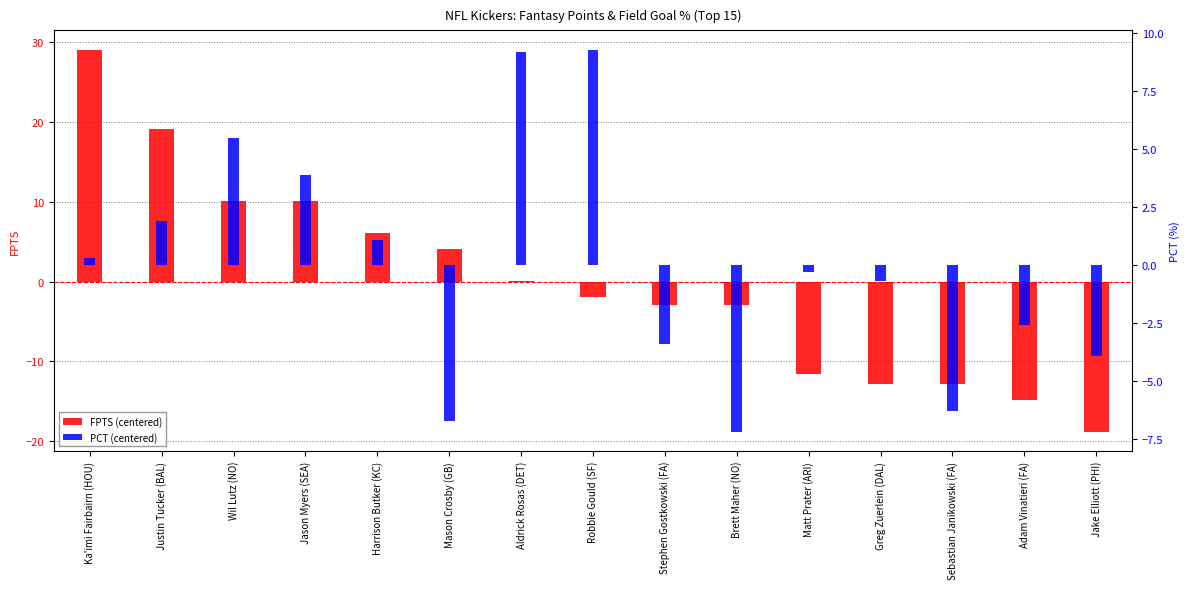

Where does the FPTS (centered) series first go above -1?

Ka'imi Fairbairn (HOU)